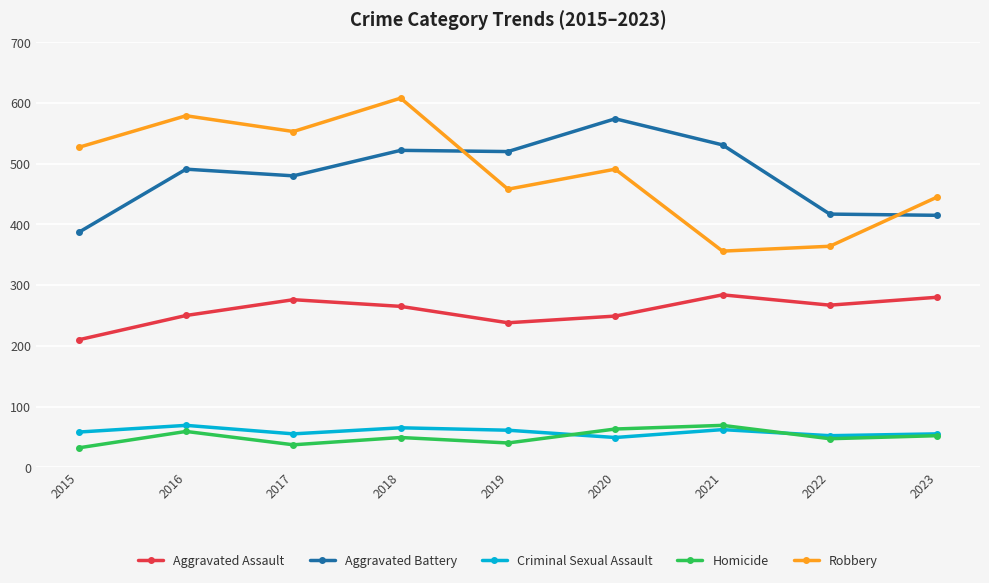

True or false: Aggravated Assault and Homicide intersect in this chart.

False